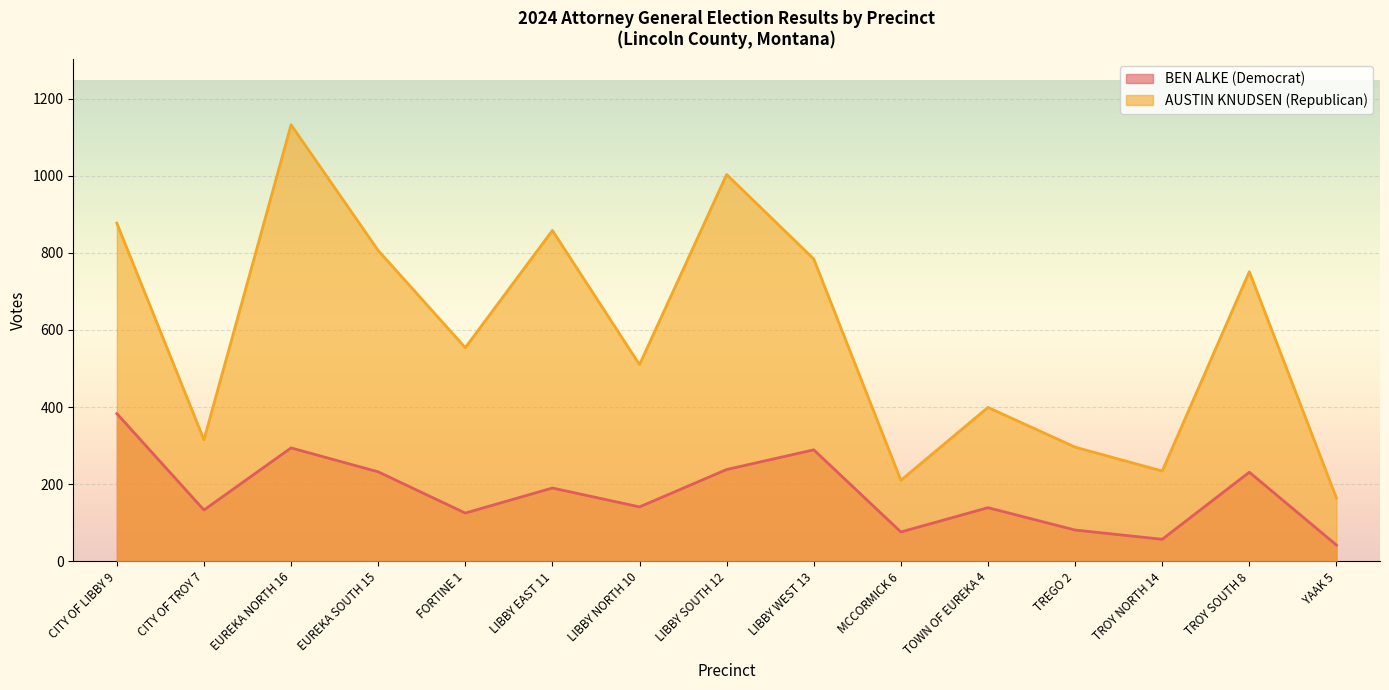

The AUSTIN KNUDSEN (Republican) series shows 510 at LIBBY NORTH 10. True or false?

True